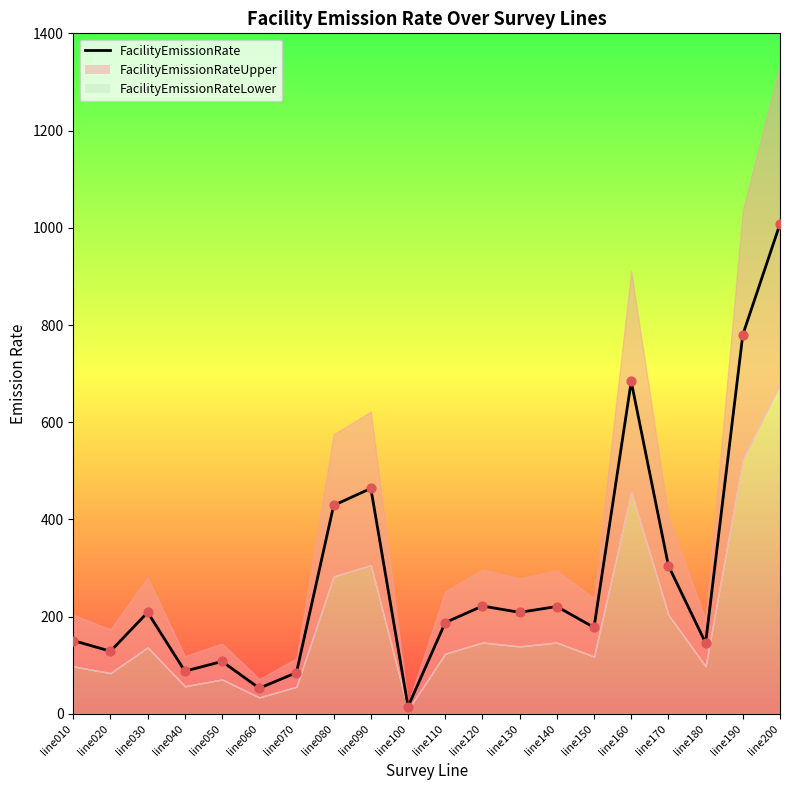

What is the ratio of the value at line100 to the value at line030?

0.1